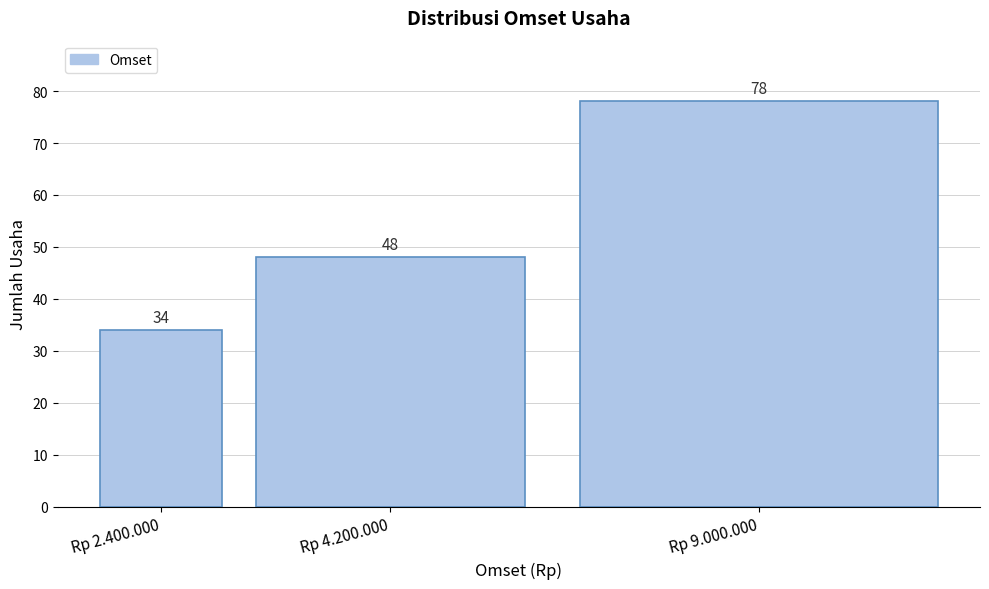

Reading right to left, extract all data points from this chart.

Rp 9.000.000=78	Rp 4.200.000=48	Rp 2.400.000=34